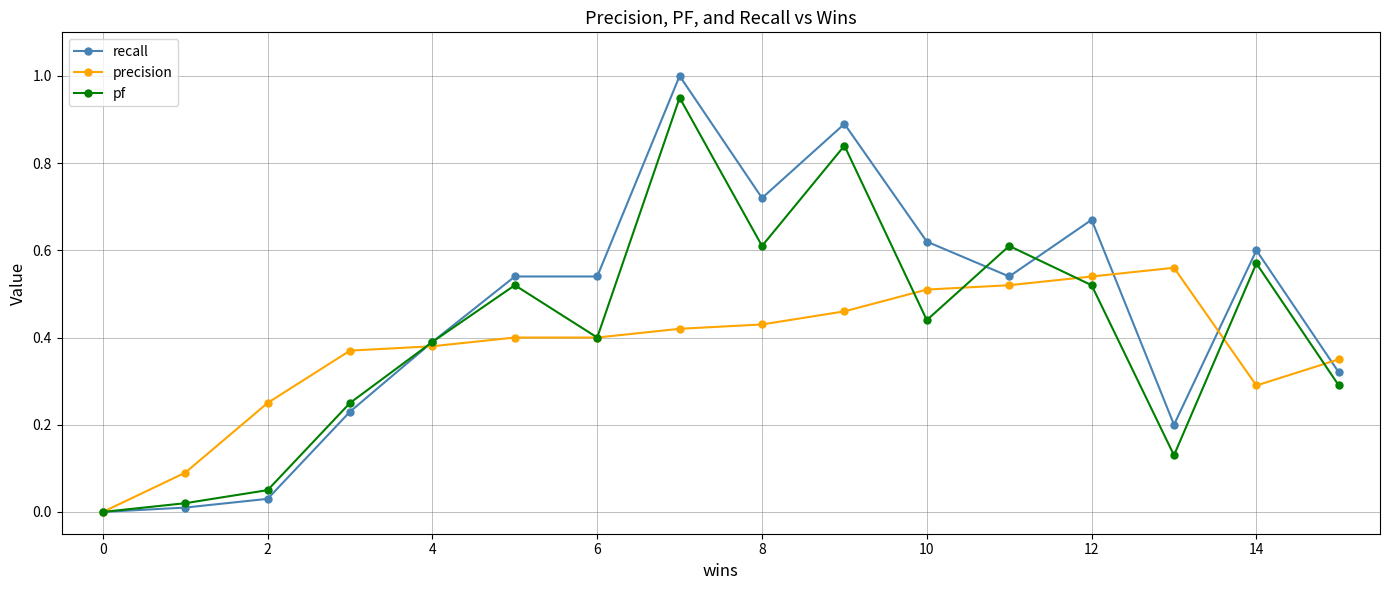

What is the highest value of the recall series?

1.0